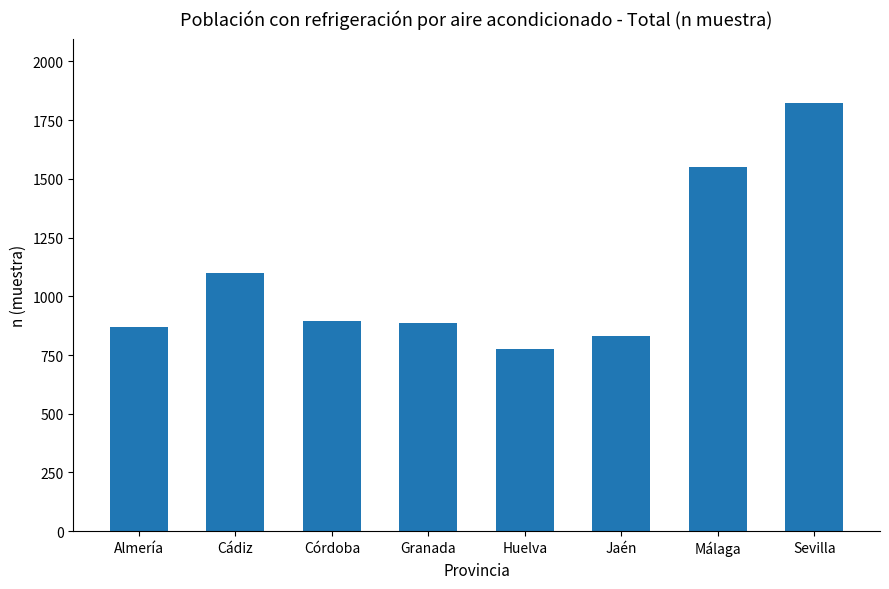

Which label corresponds to the largest value in the chart?

Sevilla